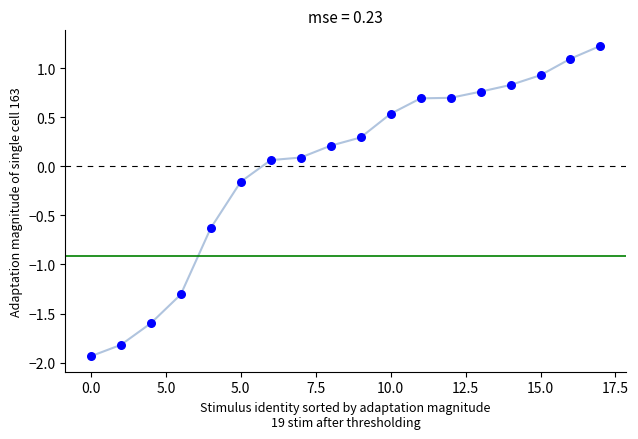

What is the range of Y values (max minus min)?

3.2